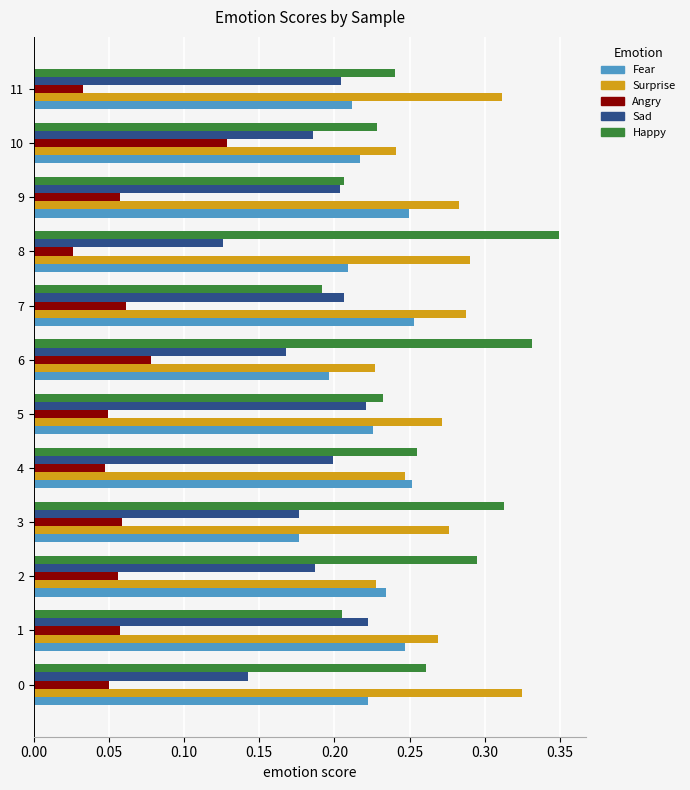

How many Fear values are between 0 and 1?

12